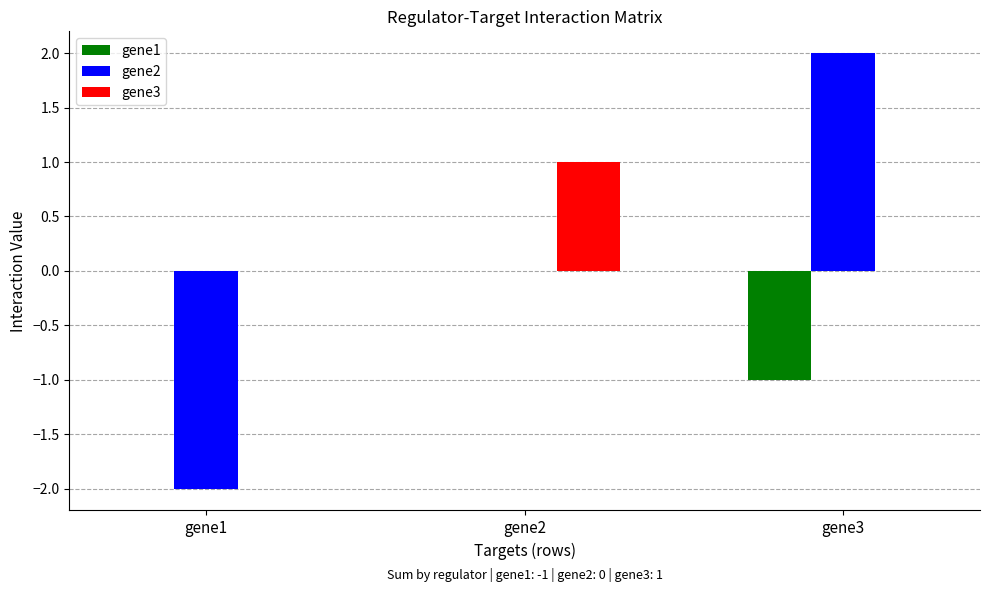

Are the bars grouped side by side (vs. stacked)?

Yes